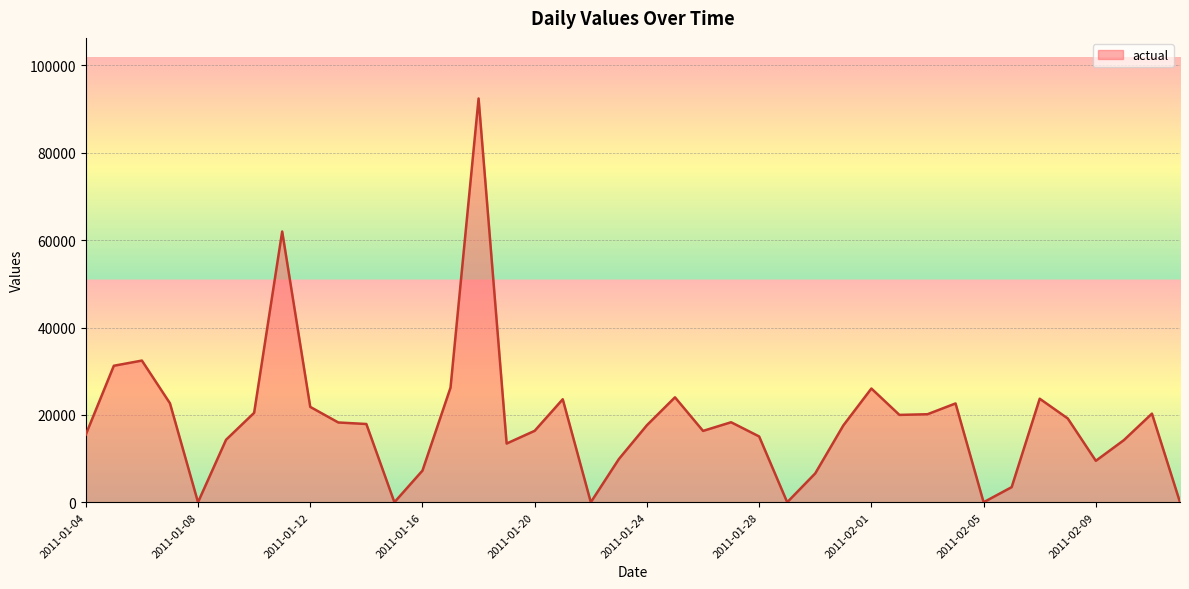

What is the difference between the maximum and minimum values?

92427.3